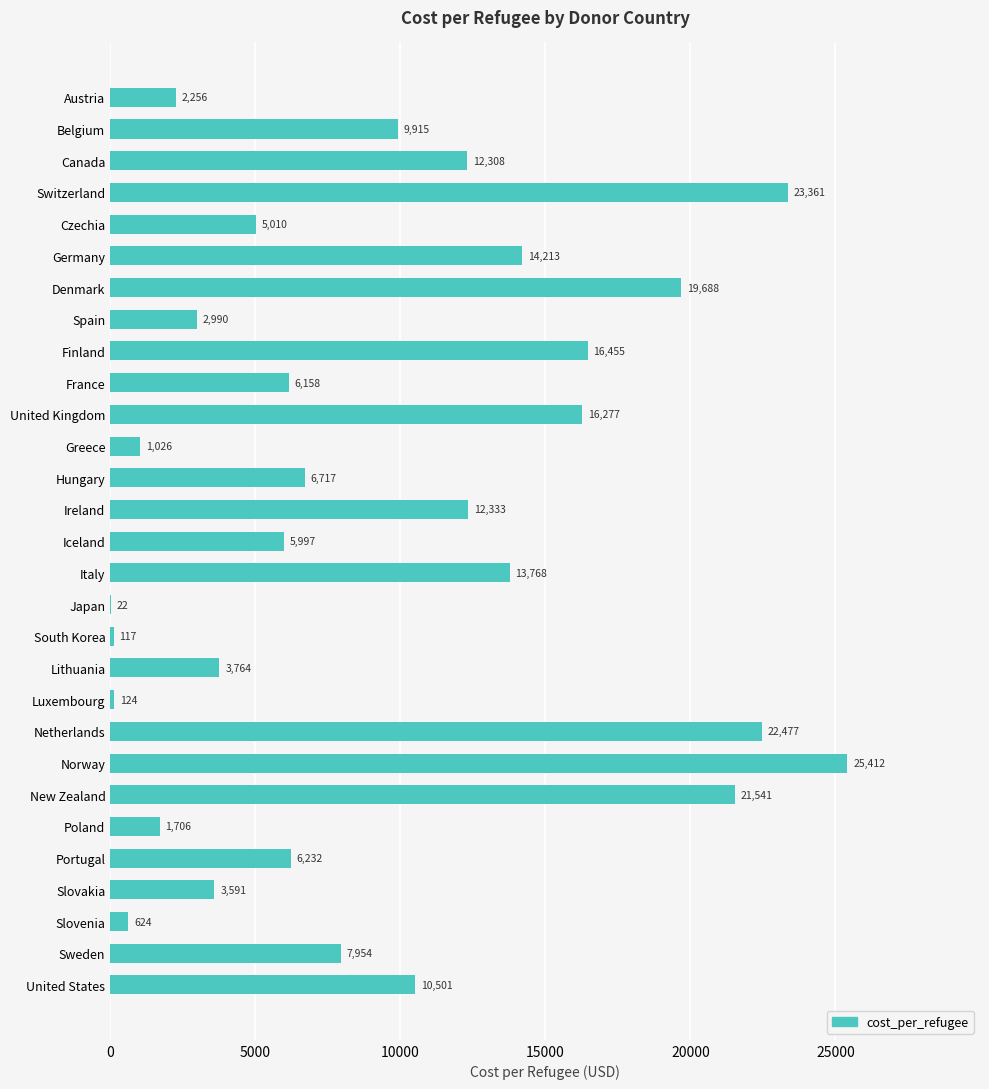

What is the sum of all values?

272535.8